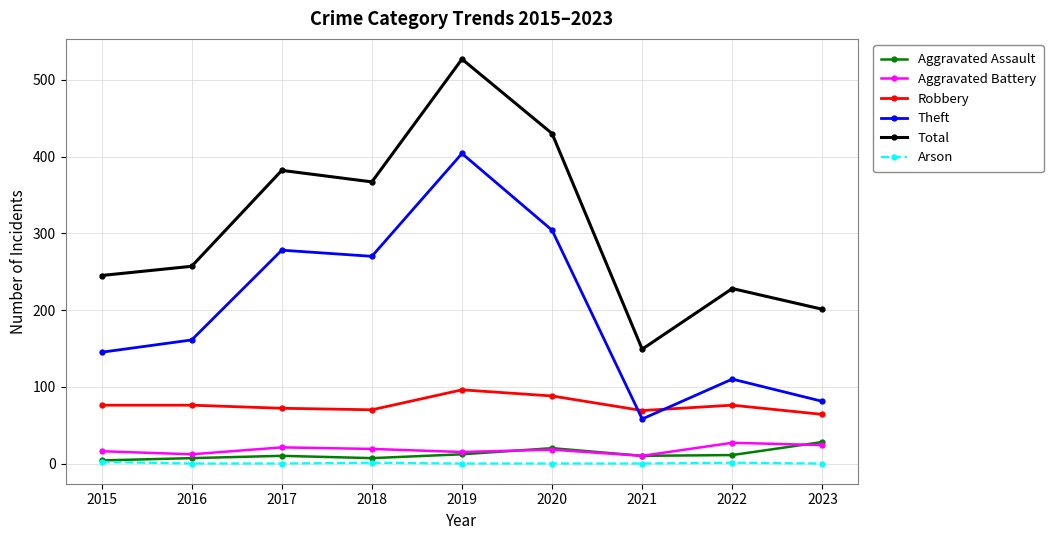

Does the chart have visible grid lines?

Yes